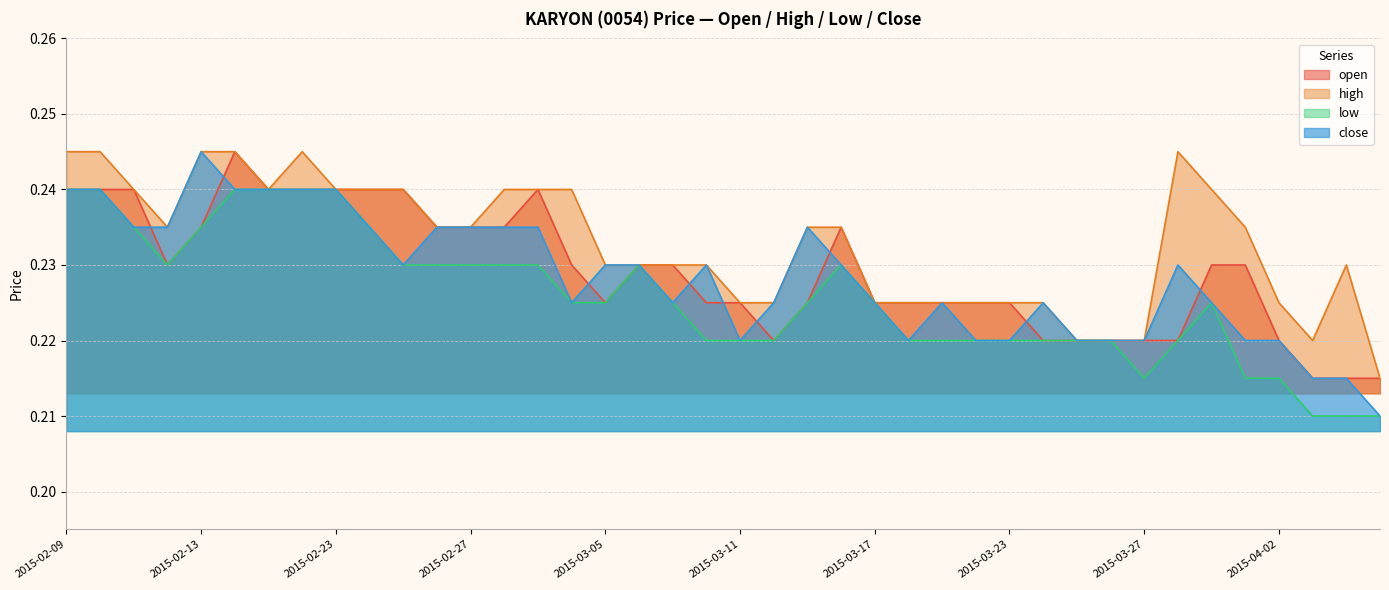

True or false: high has more than 0 interior local peaks.

True